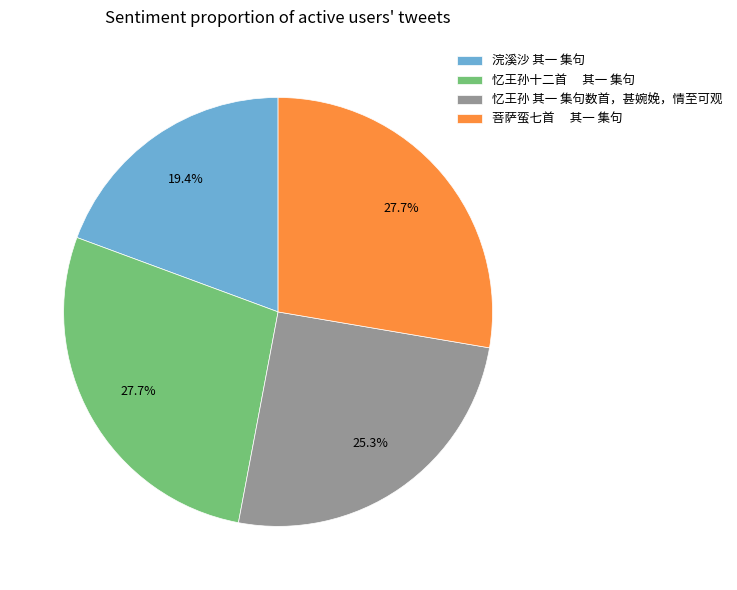

The 忆王孙 其一 集句数首，甚婉娩，情至可观 slice represents 36% of the pie. True or false?

False